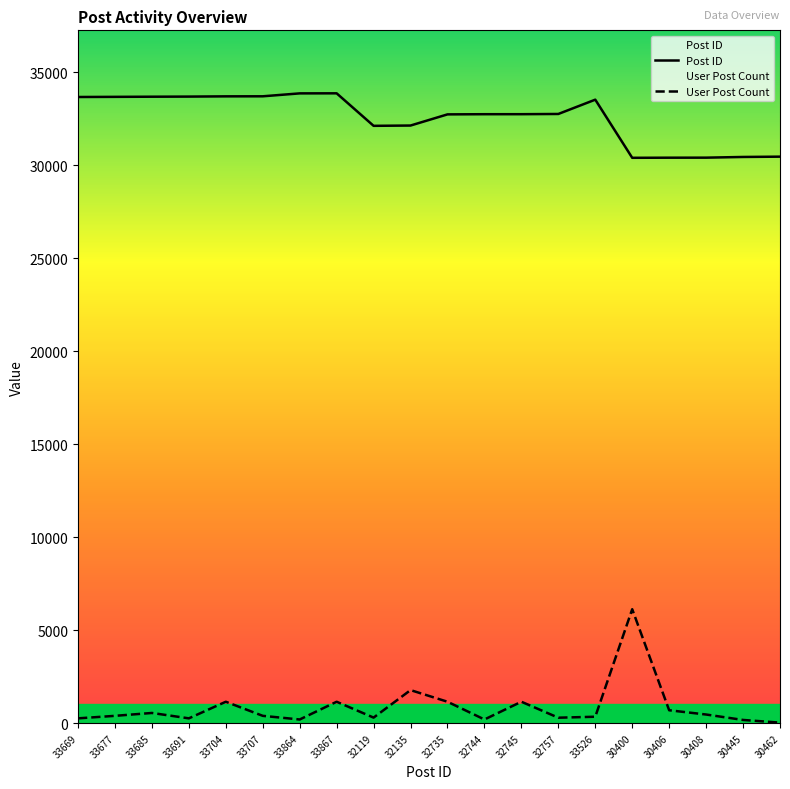

True or false: Post ID has more than 0 interior local peaks.

True